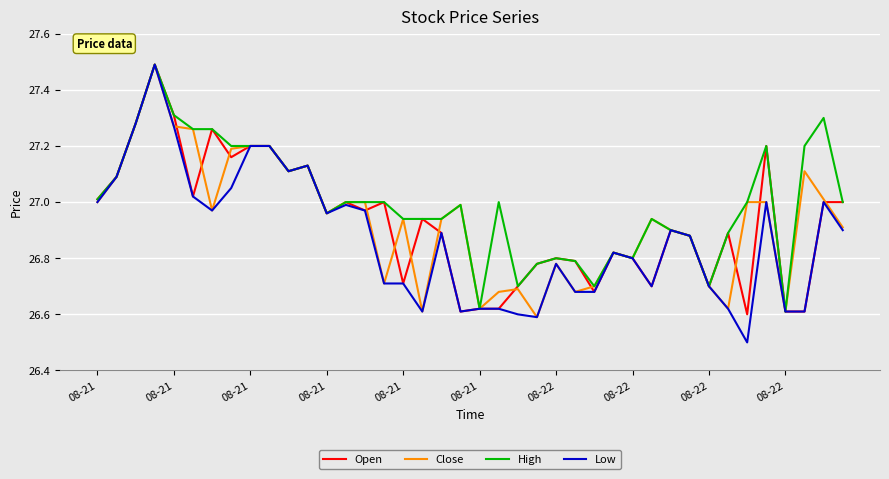

Which series has the largest total across all categories?

High